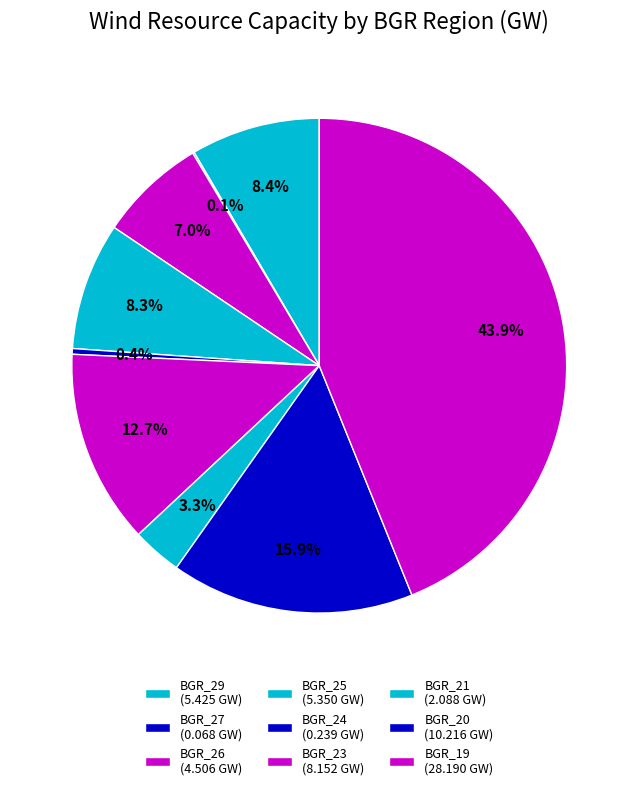

To the nearest percent, what is the average slice percentage?

11%